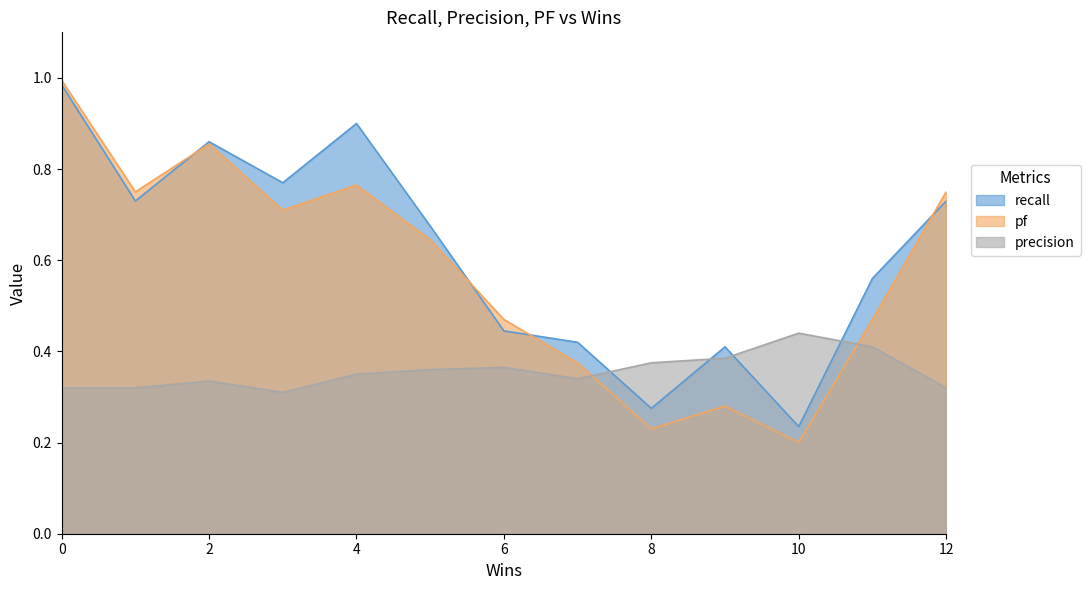

Is the value of recall at 10 greater than the value of pf at 4?

No